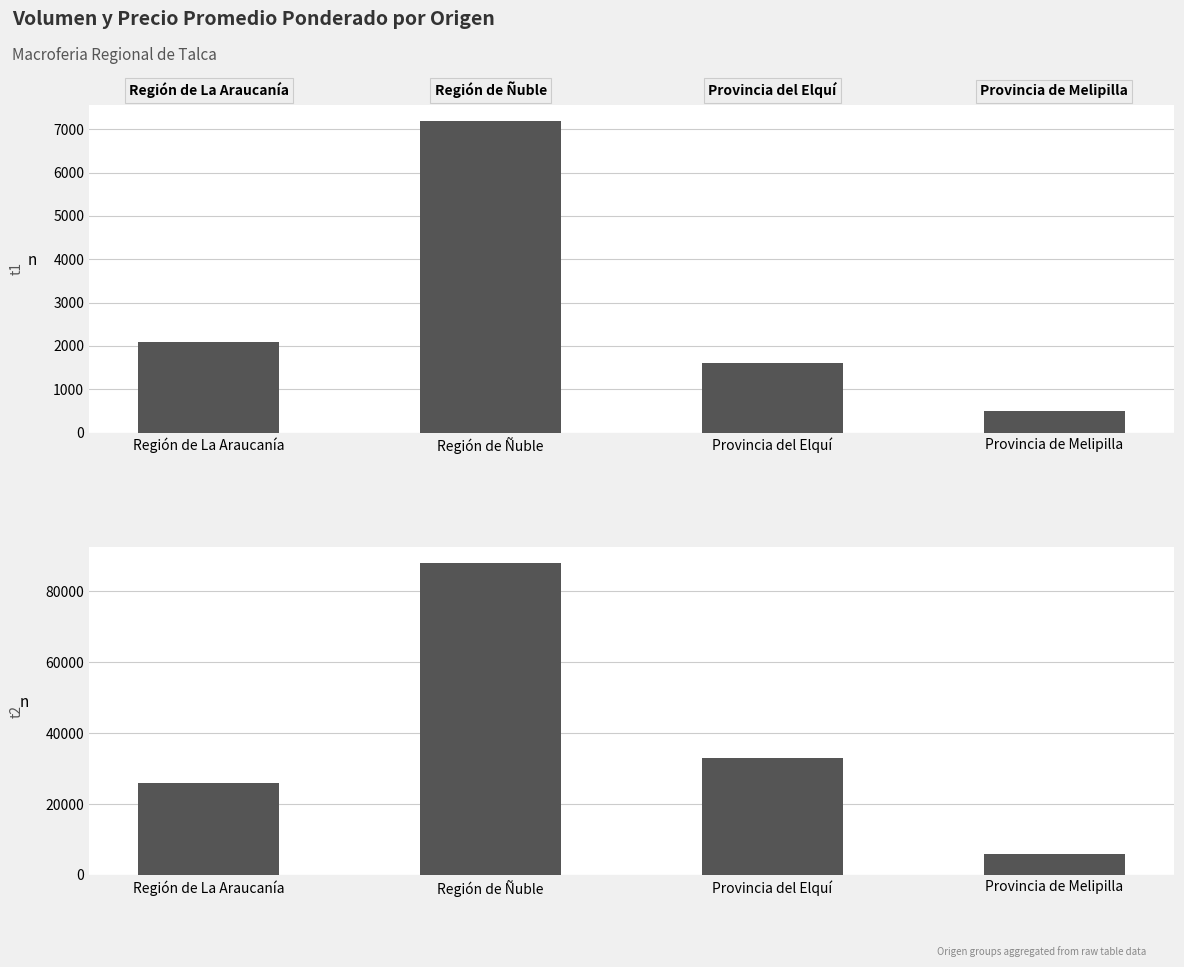

Which series has the largest total across all categories?

Precio promedio ponderado